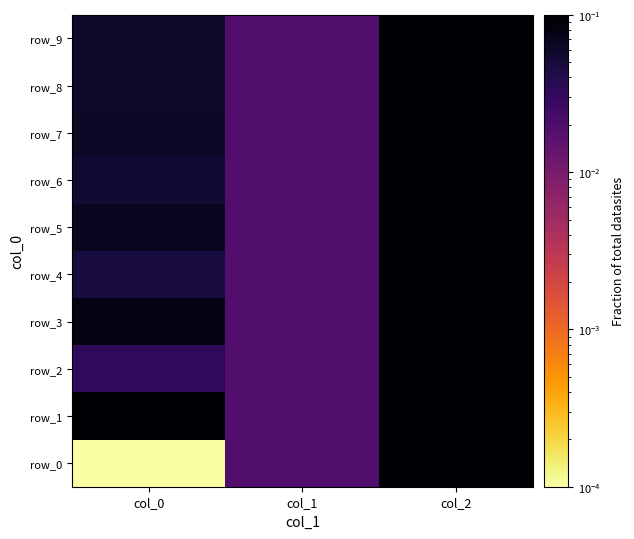

What is the approximate value of row_8 at col_0?

0.1